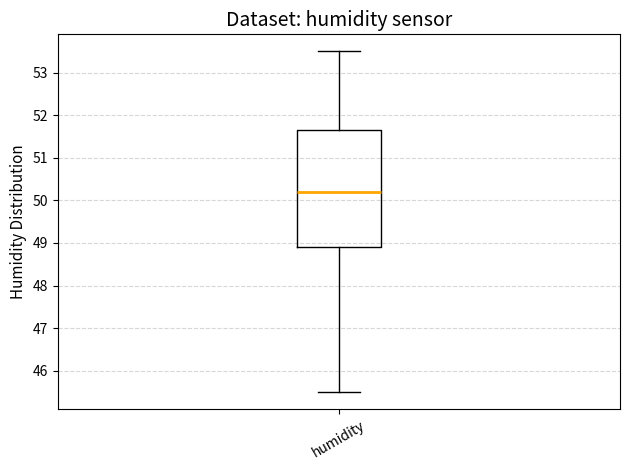

Where does the median line of the box for humidity sit on the y-axis? The values are not printed on the chart, so give them approximately, as read against the axis.

50.2